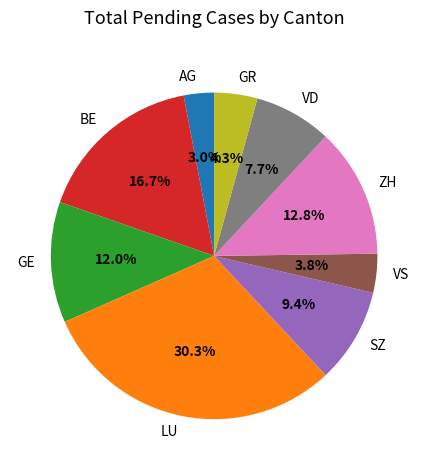

Which slice is the largest?

LU